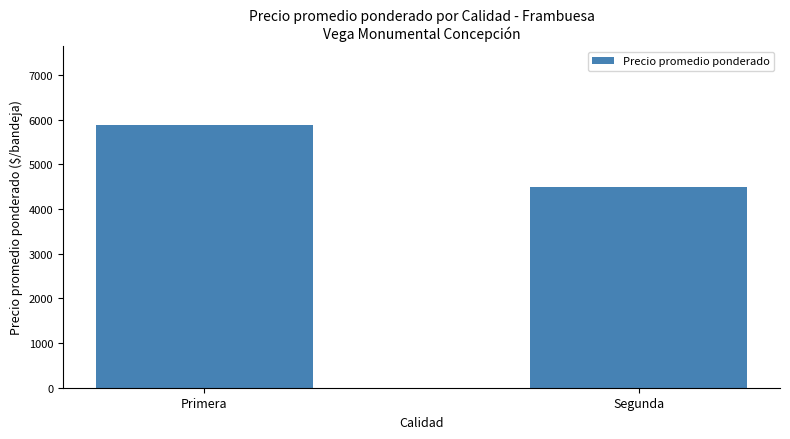

What is the value of the 1st bar from the left?

5875